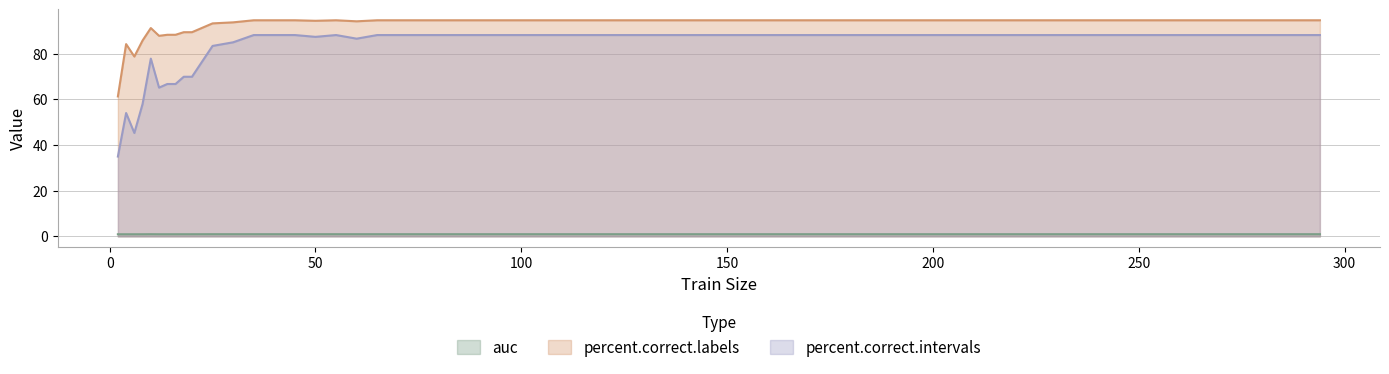

Count the auc values in the range 0 to 1.

28